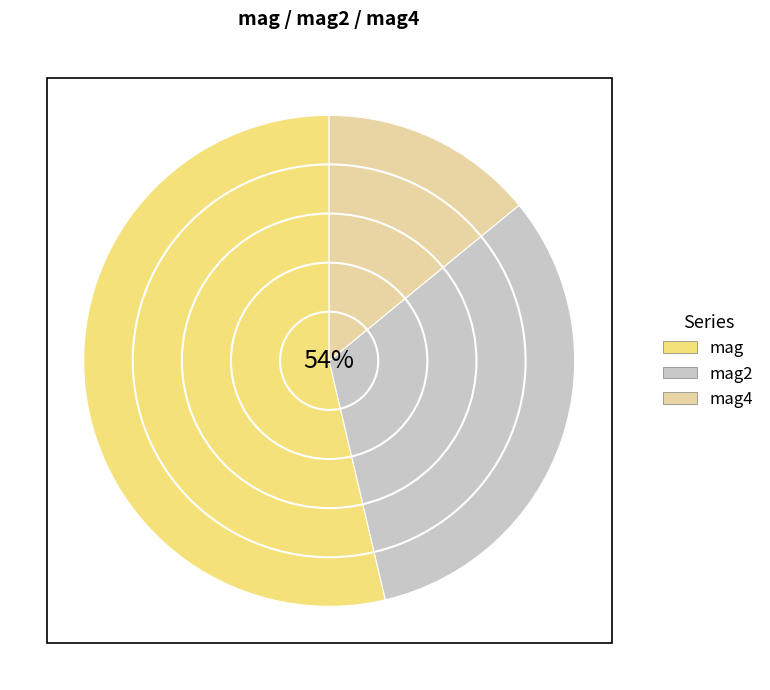

Is it true that mag is 54% of the pie?

True